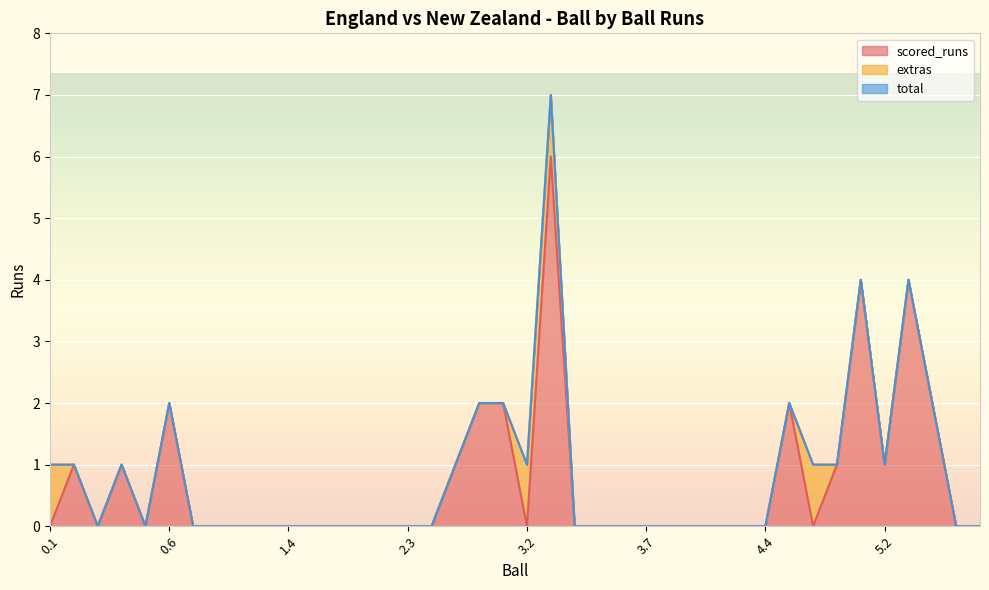

True or false: scored_runs has a value of -2 at 1.4.

False